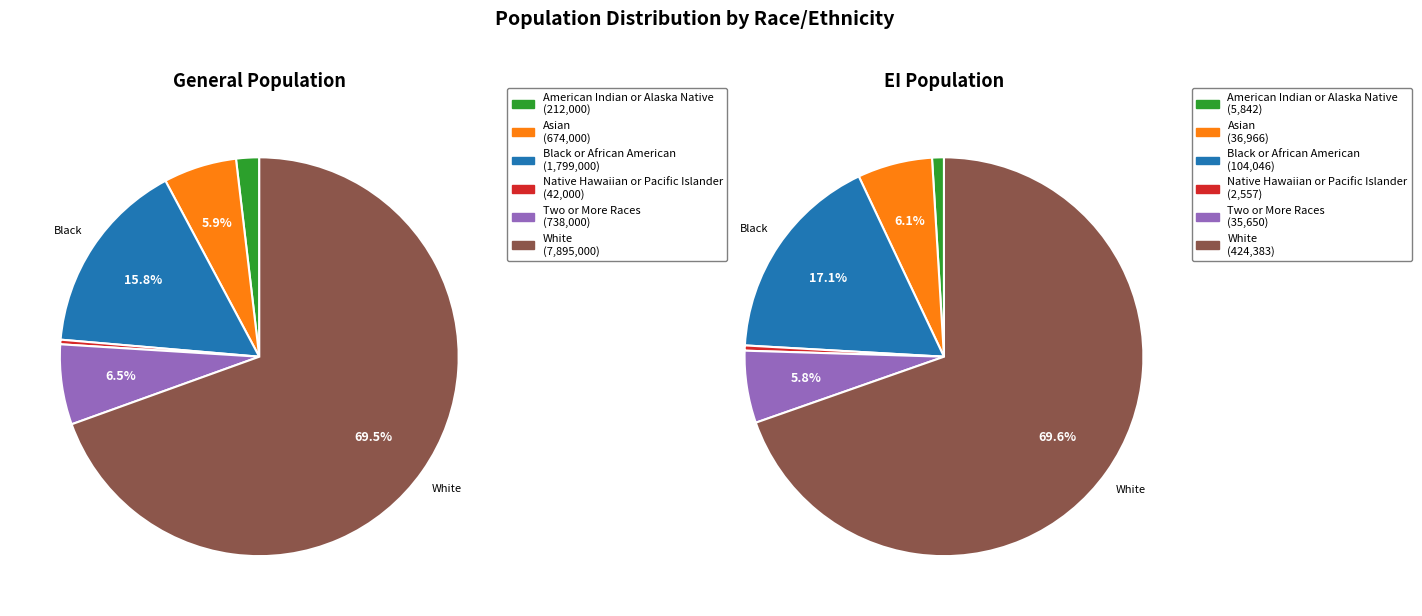

Which slice is the largest?

White